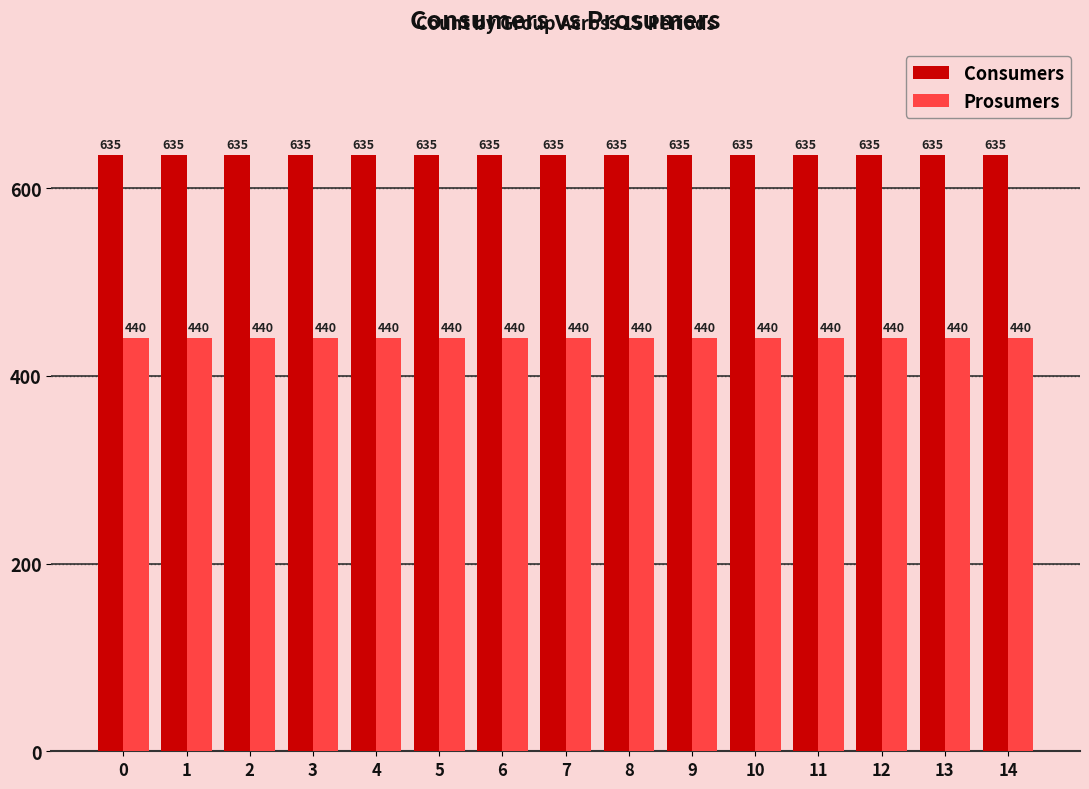

What are all the series names shown in the legend?

Consumers, Prosumers